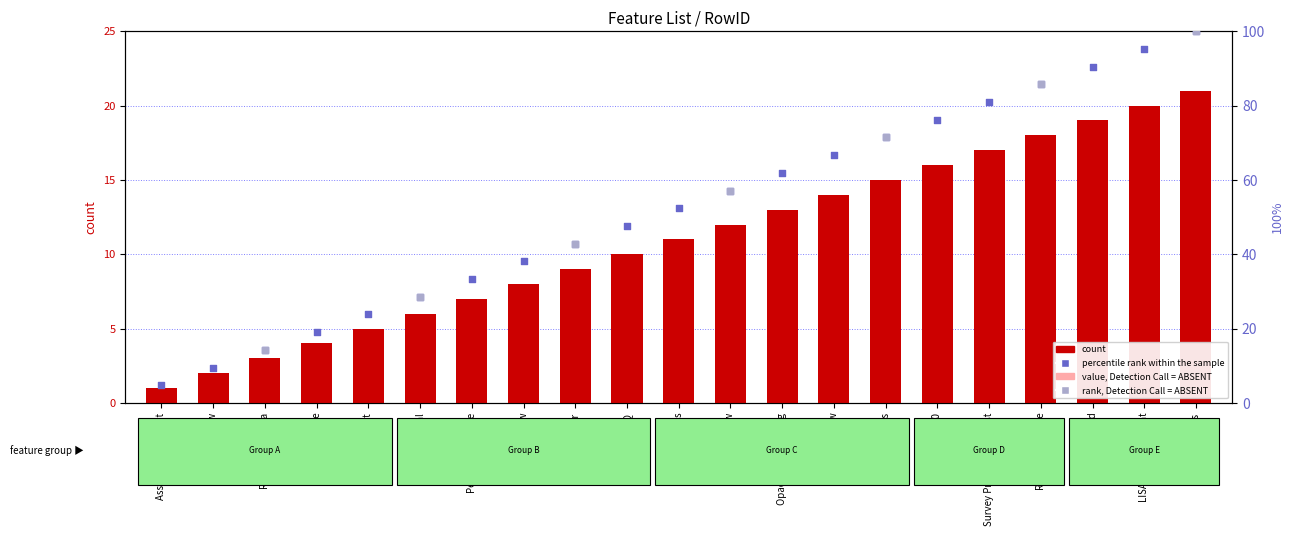

Approximately how many times larger is the value at Manual compared to EQ?

0.6